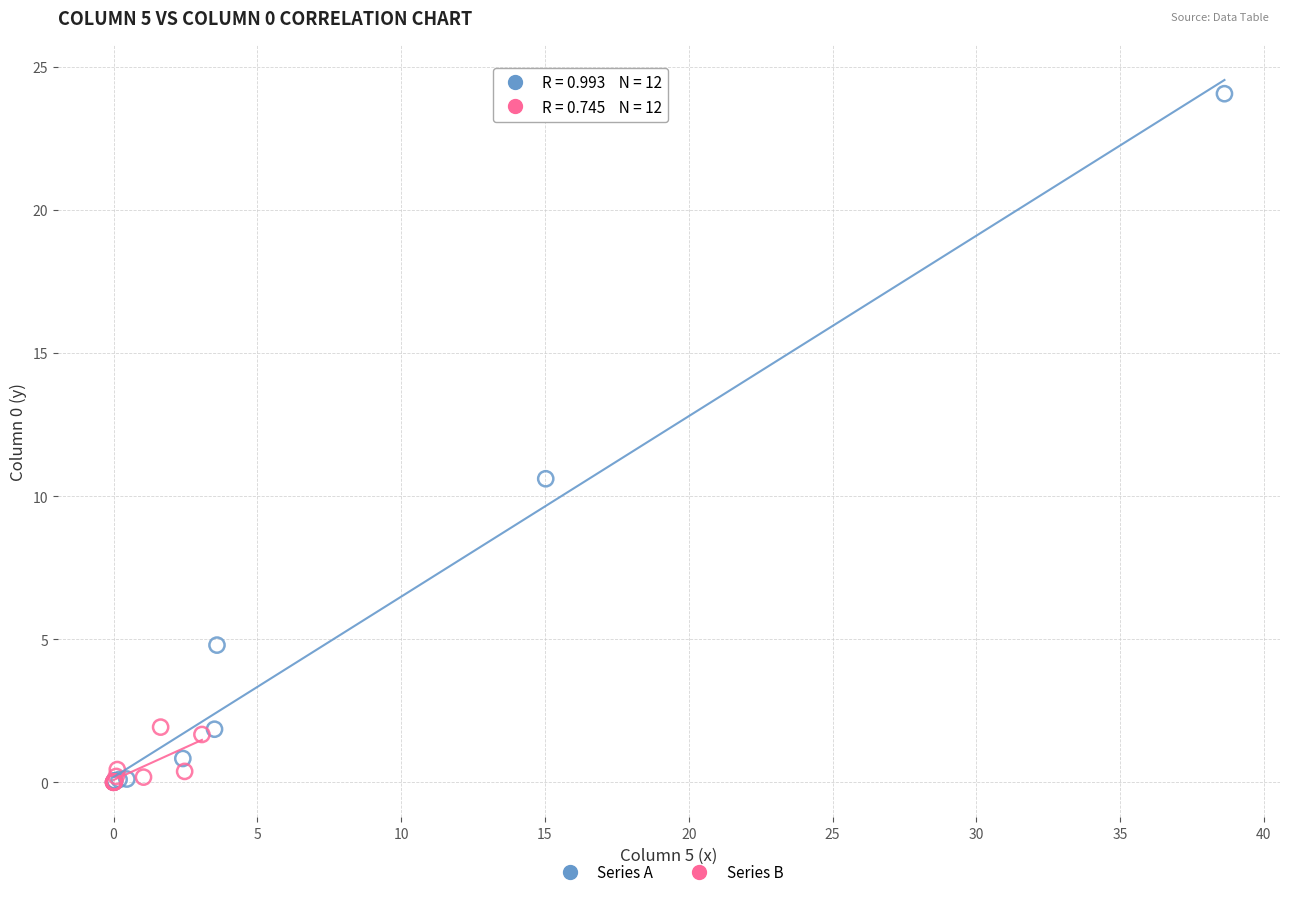

What are all the series names shown in the legend?

Series A, Series B